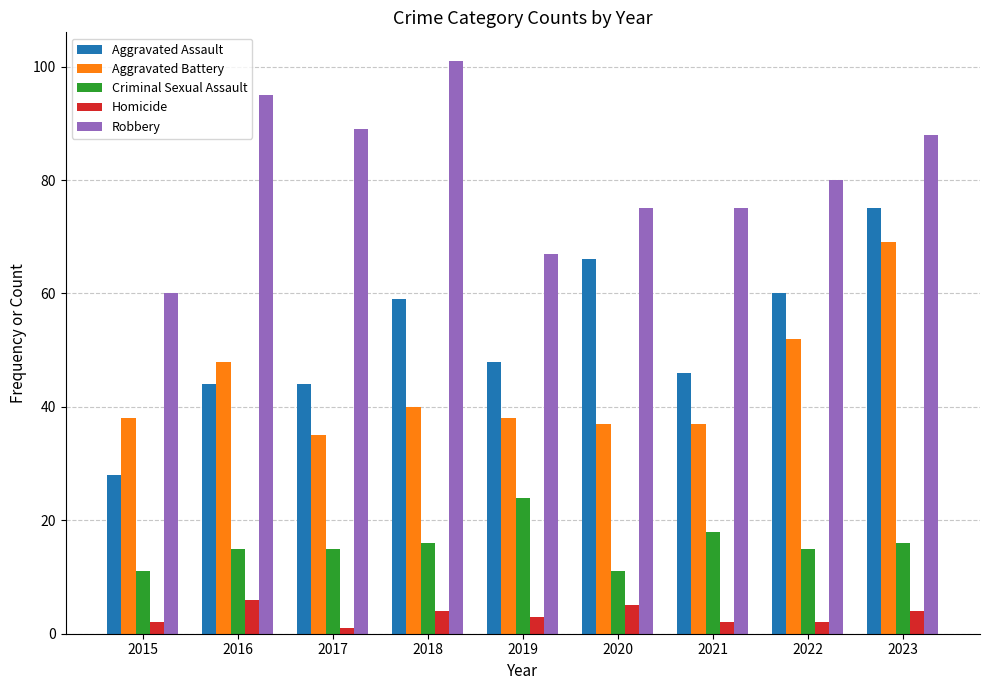

The Criminal Sexual Assault series shows 18 at 2020. True or false?

False